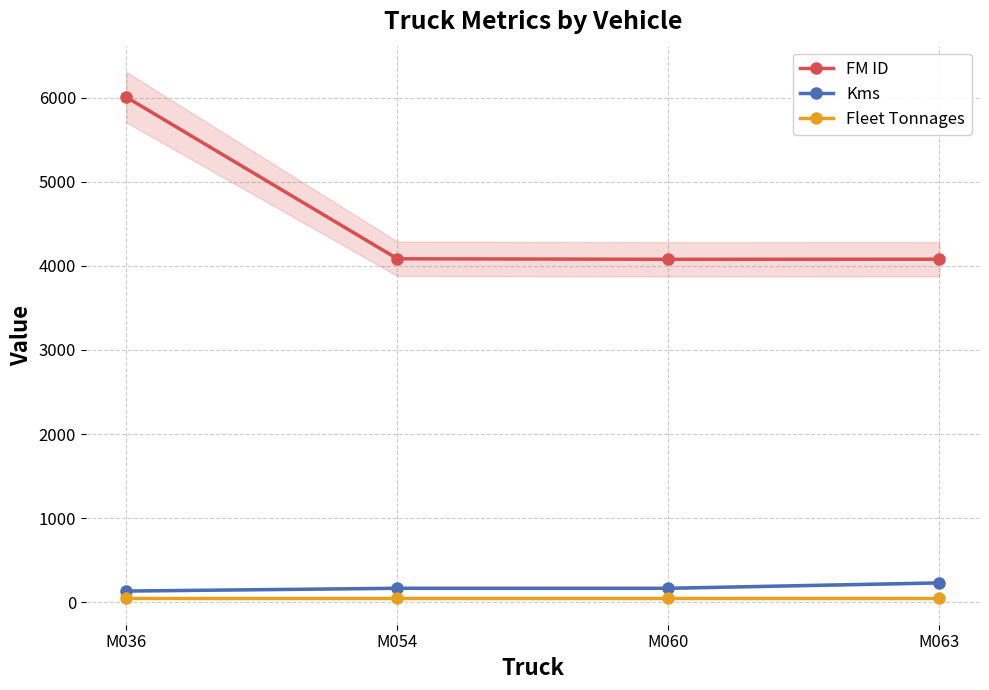

True or false: Kms and FM ID intersect in this chart.

False